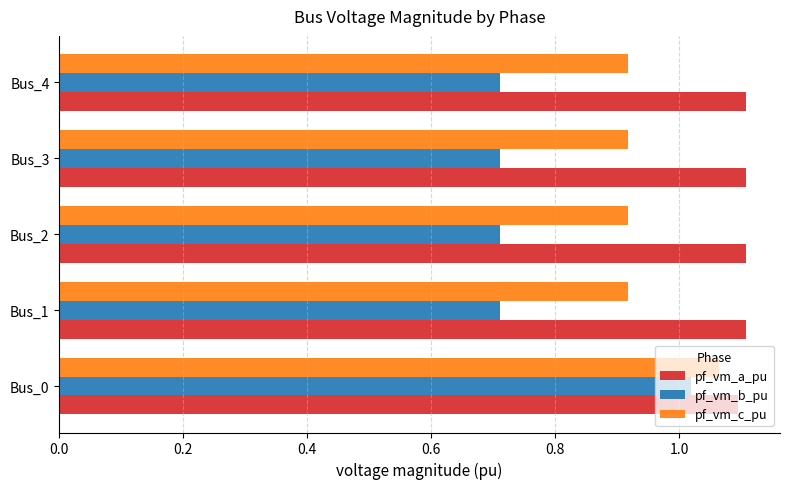

Between Bus_0 and Bus_4, which series saw the biggest shift?

pf_vm_b_pu